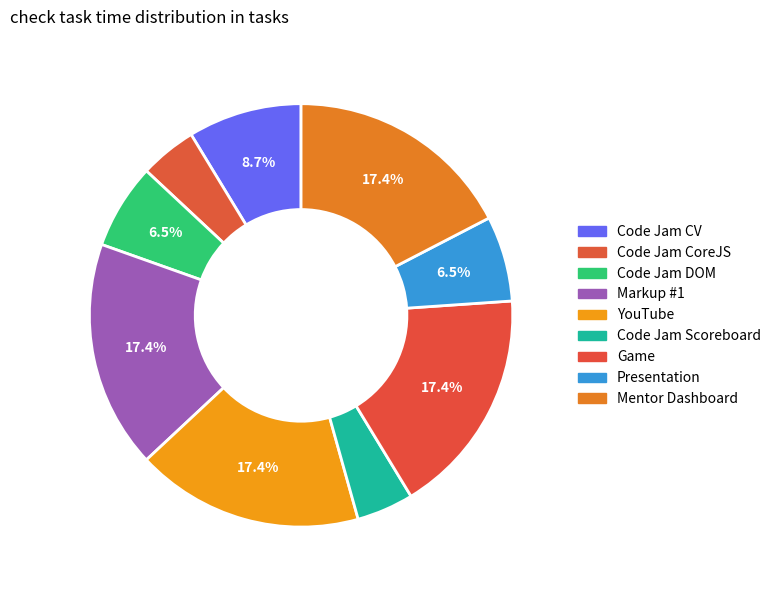

How many slices are in this pie chart?

9